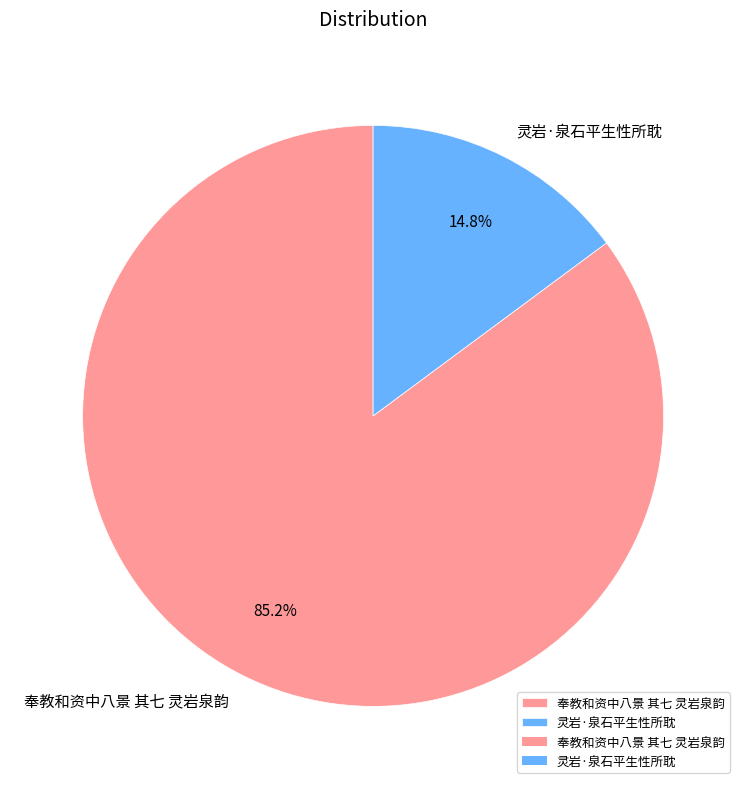

Do 灵岩·泉石平生性所耽 and 奉教和资中八景 其七 灵岩泉韵 together represent more than half of the pie?

Yes